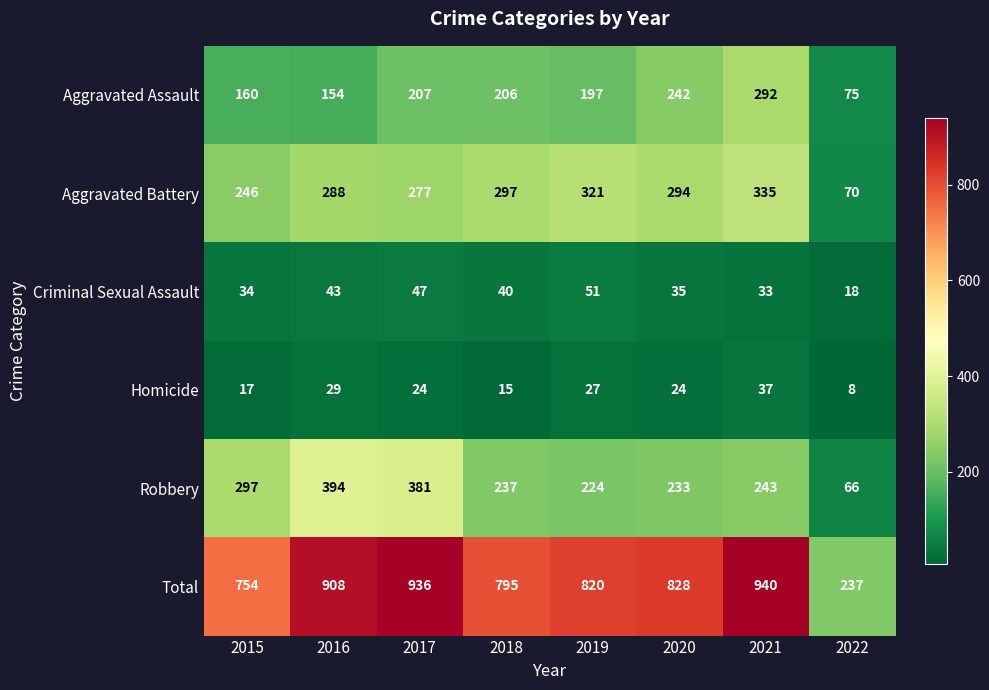

What is the approximate value of Homicide at 2021, to the nearest 10?

40